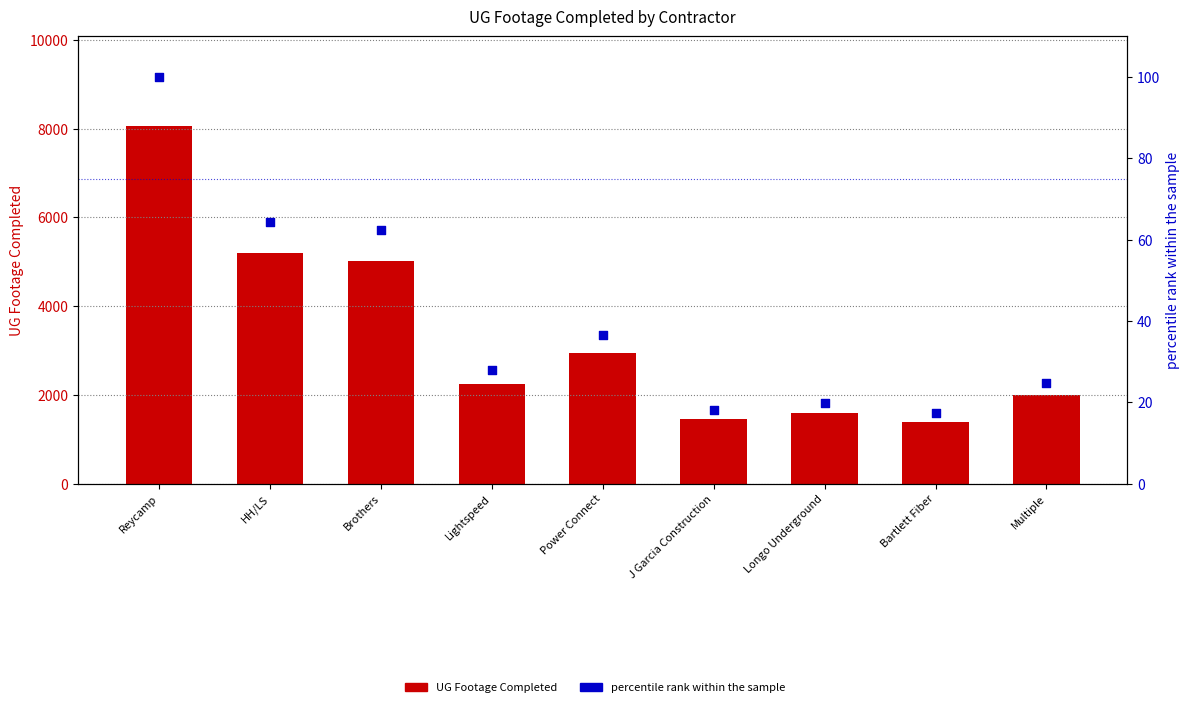

What are all the series names shown in the legend?

UG Footage Completed, percentile rank within the sample